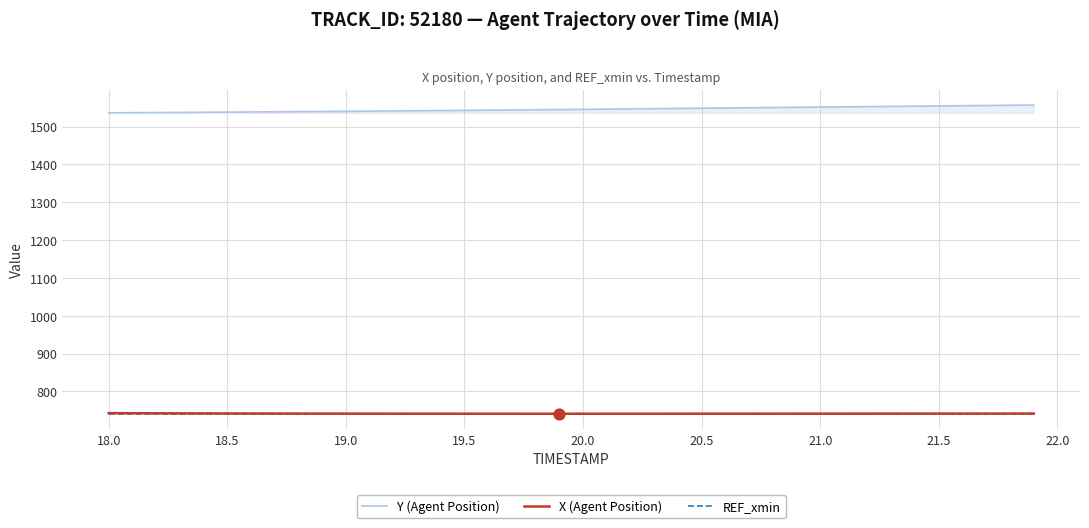

Which series has the largest total across all categories?

Y (Agent Position)